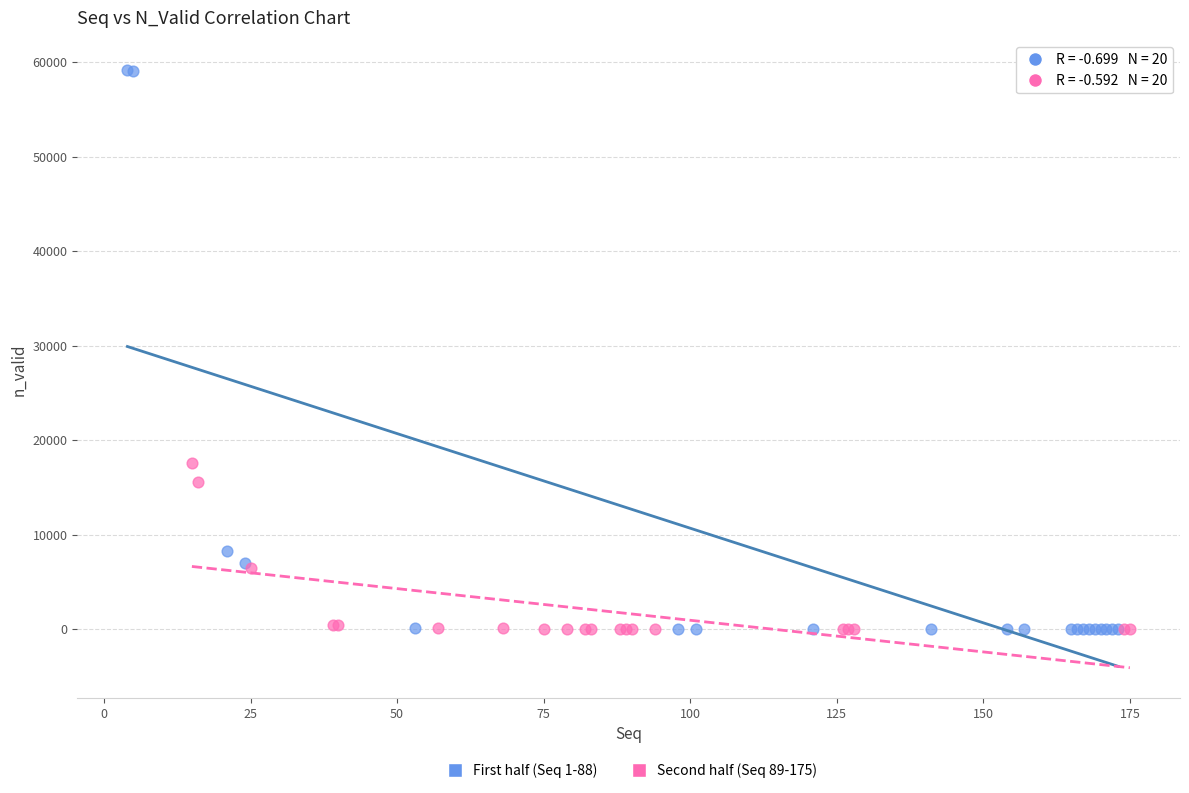

Which series has the largest Y range (max minus min)?

First half (Seq 1-88)